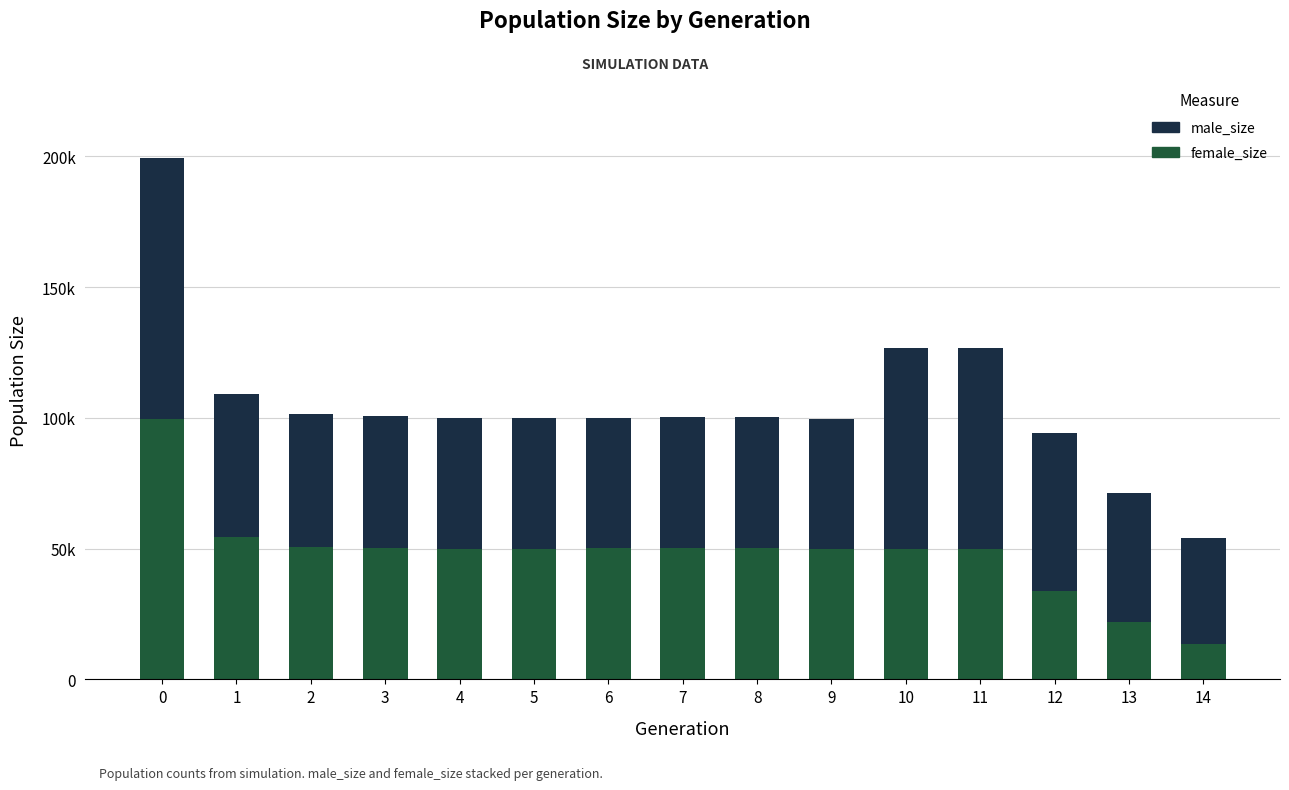

What is the sum of all female_size values?

724664